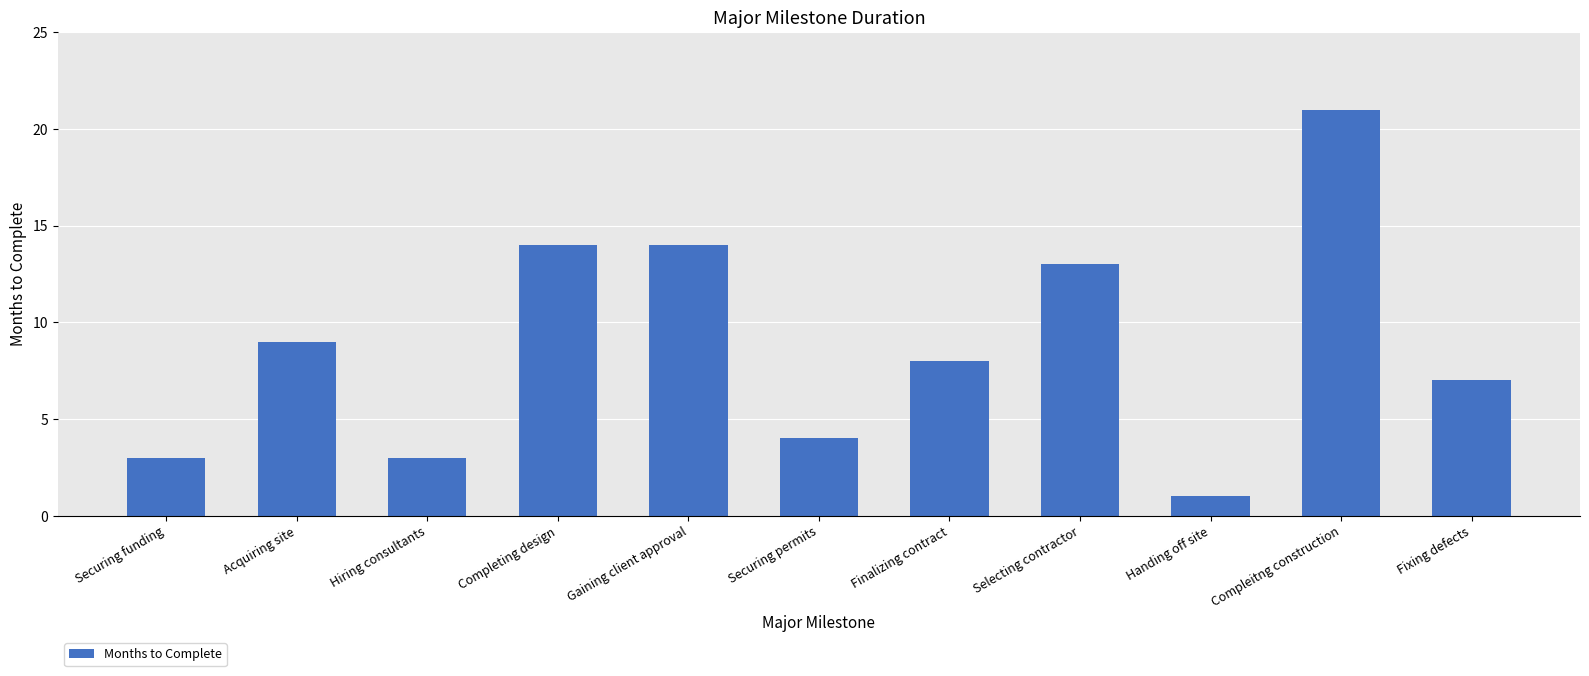

What is the average value?

9